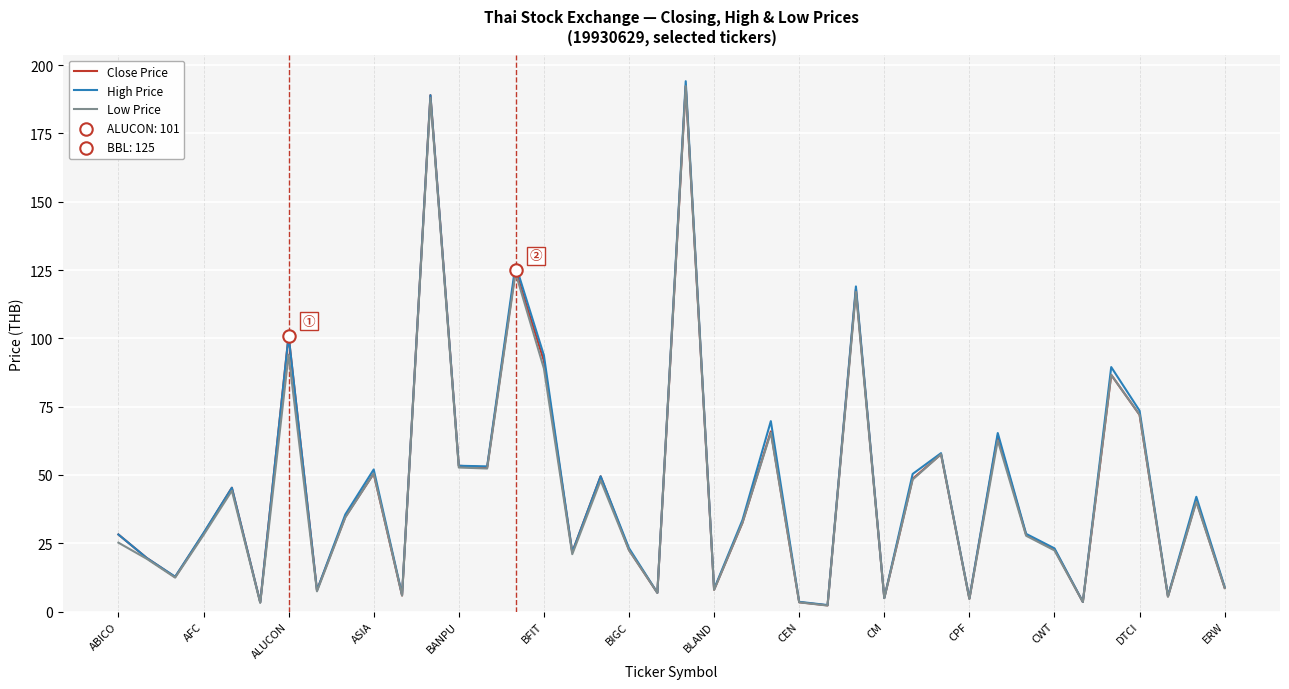

What is the highest value of the Close Price series?

192.3